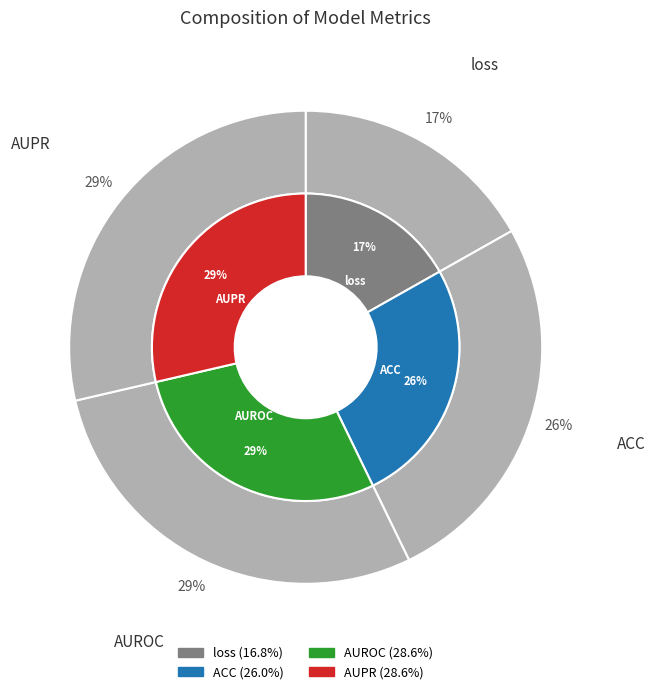

Is the sum of ACC and loss greater than half?

No